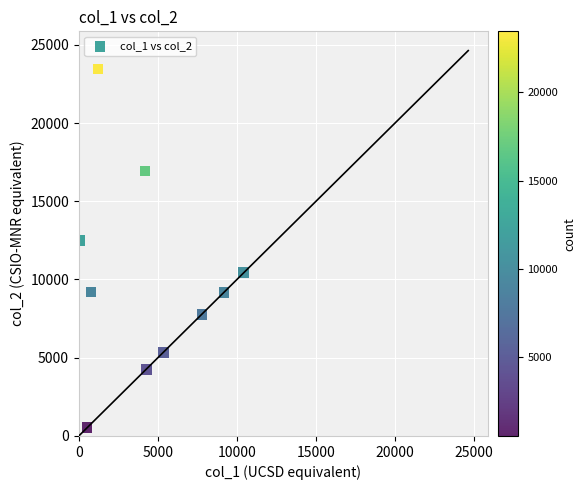

What Y value in the scatter plot is closest to 11990?

12477